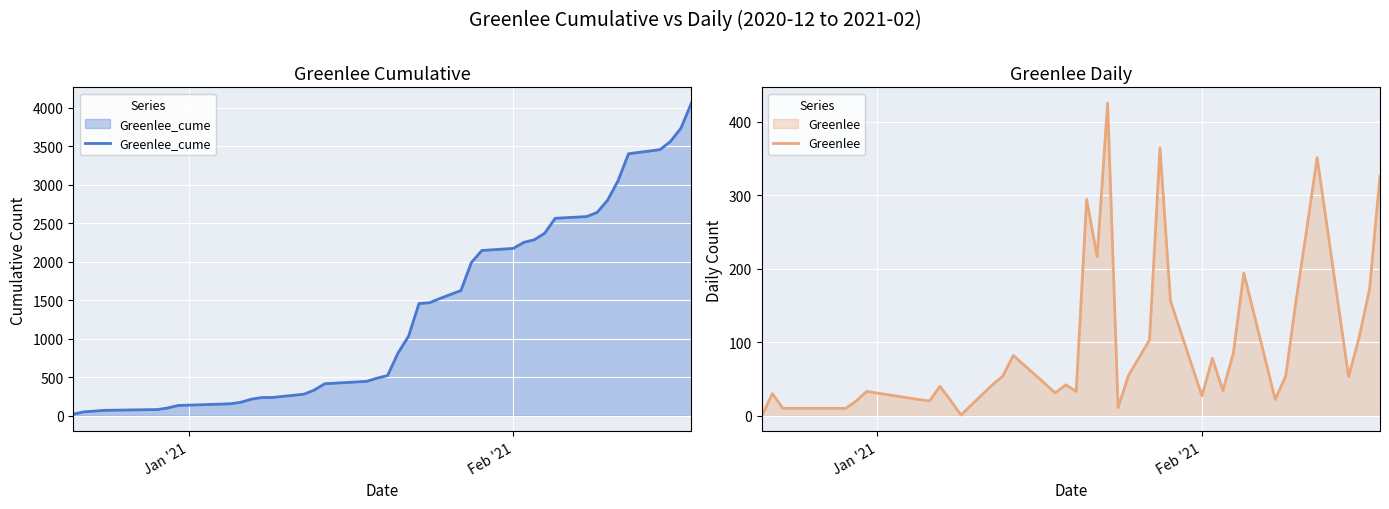

What is the highest value of the Greenlee series?

425